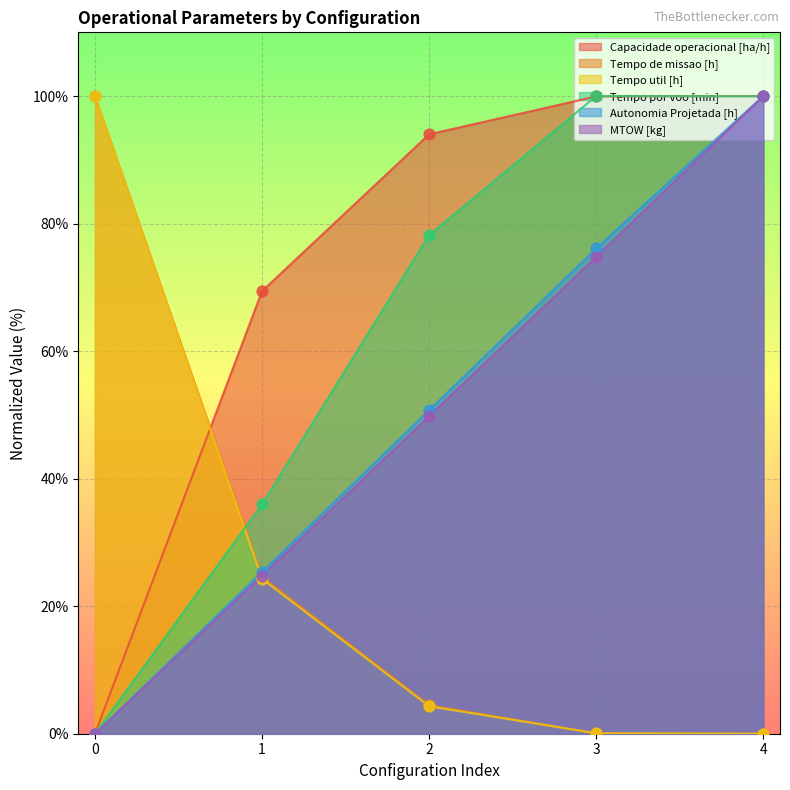

At which category is the sum across all series the highest?

4